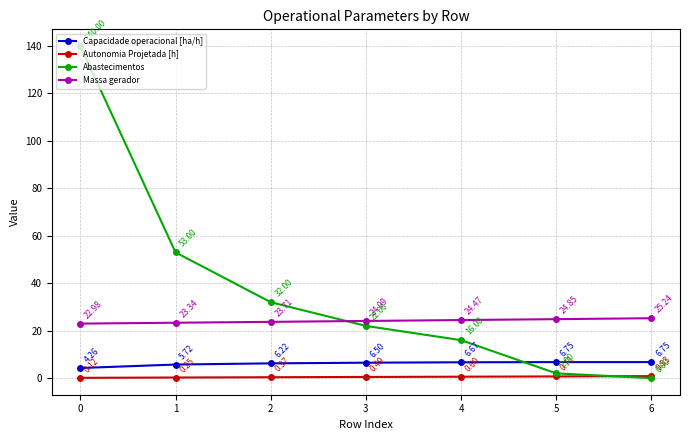

Does the chart display data point markers on the line(s)?

Yes